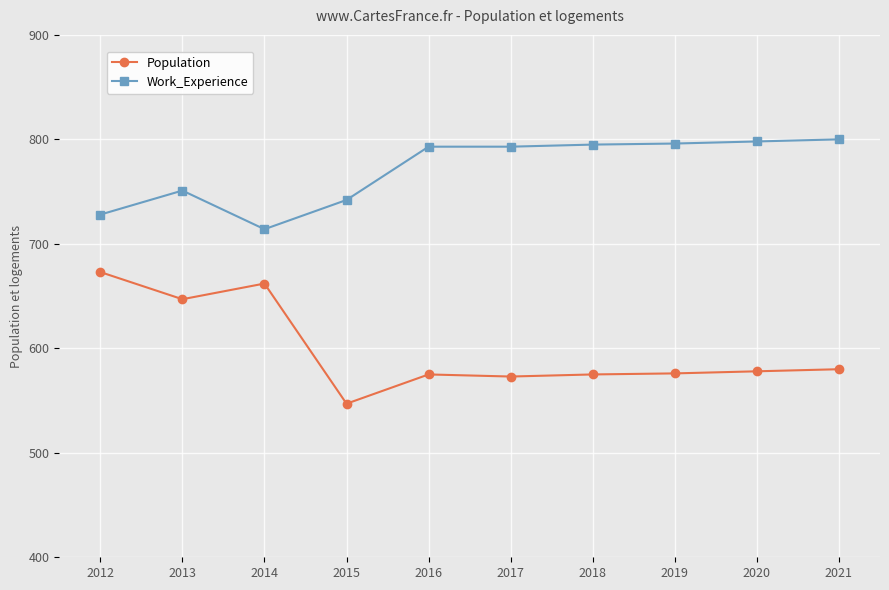

True or false: Work_Experience has a value of 415 at 2020.

False